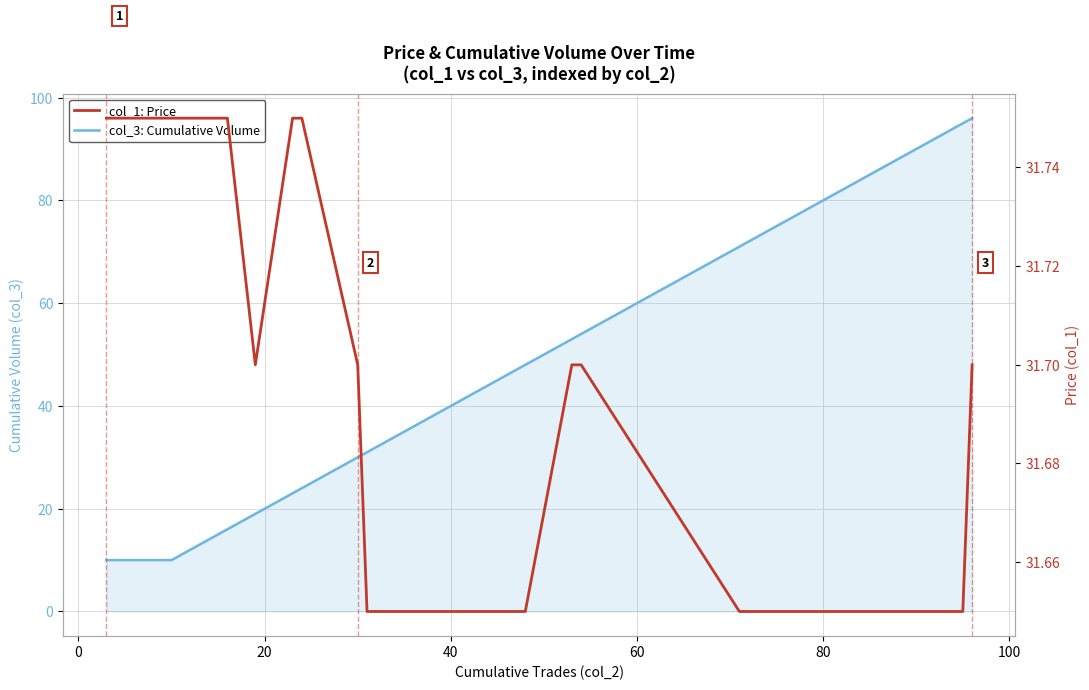

How many lines are shown in the chart?

2